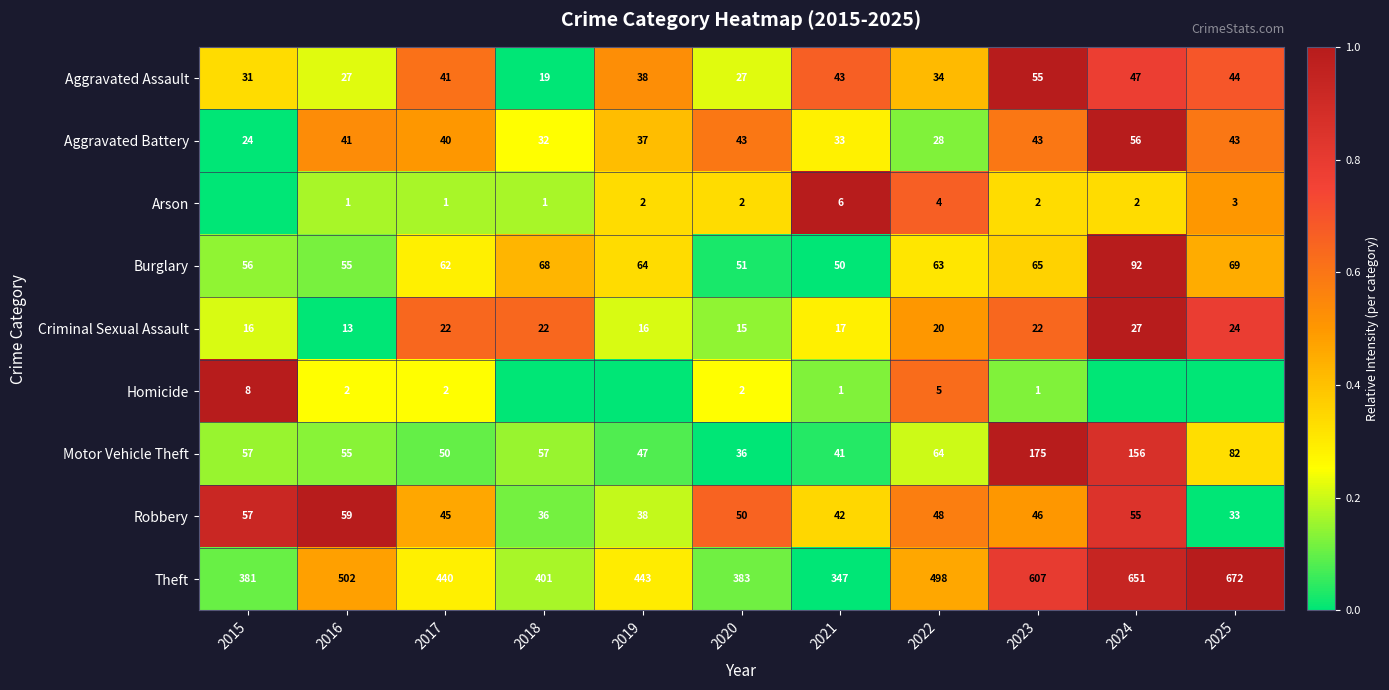

What is the difference between the highest and lowest values at 2016?

501